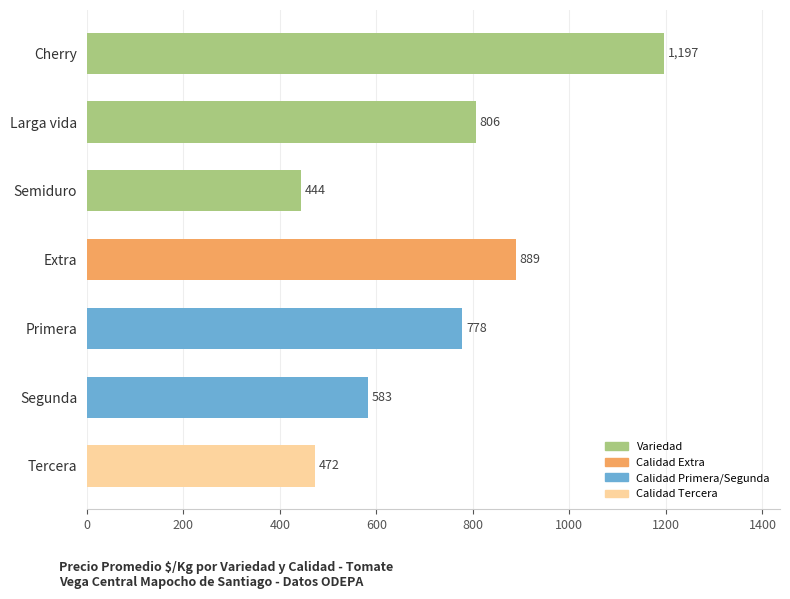

Between Larga vida and Segunda, which is larger?

Larga vida